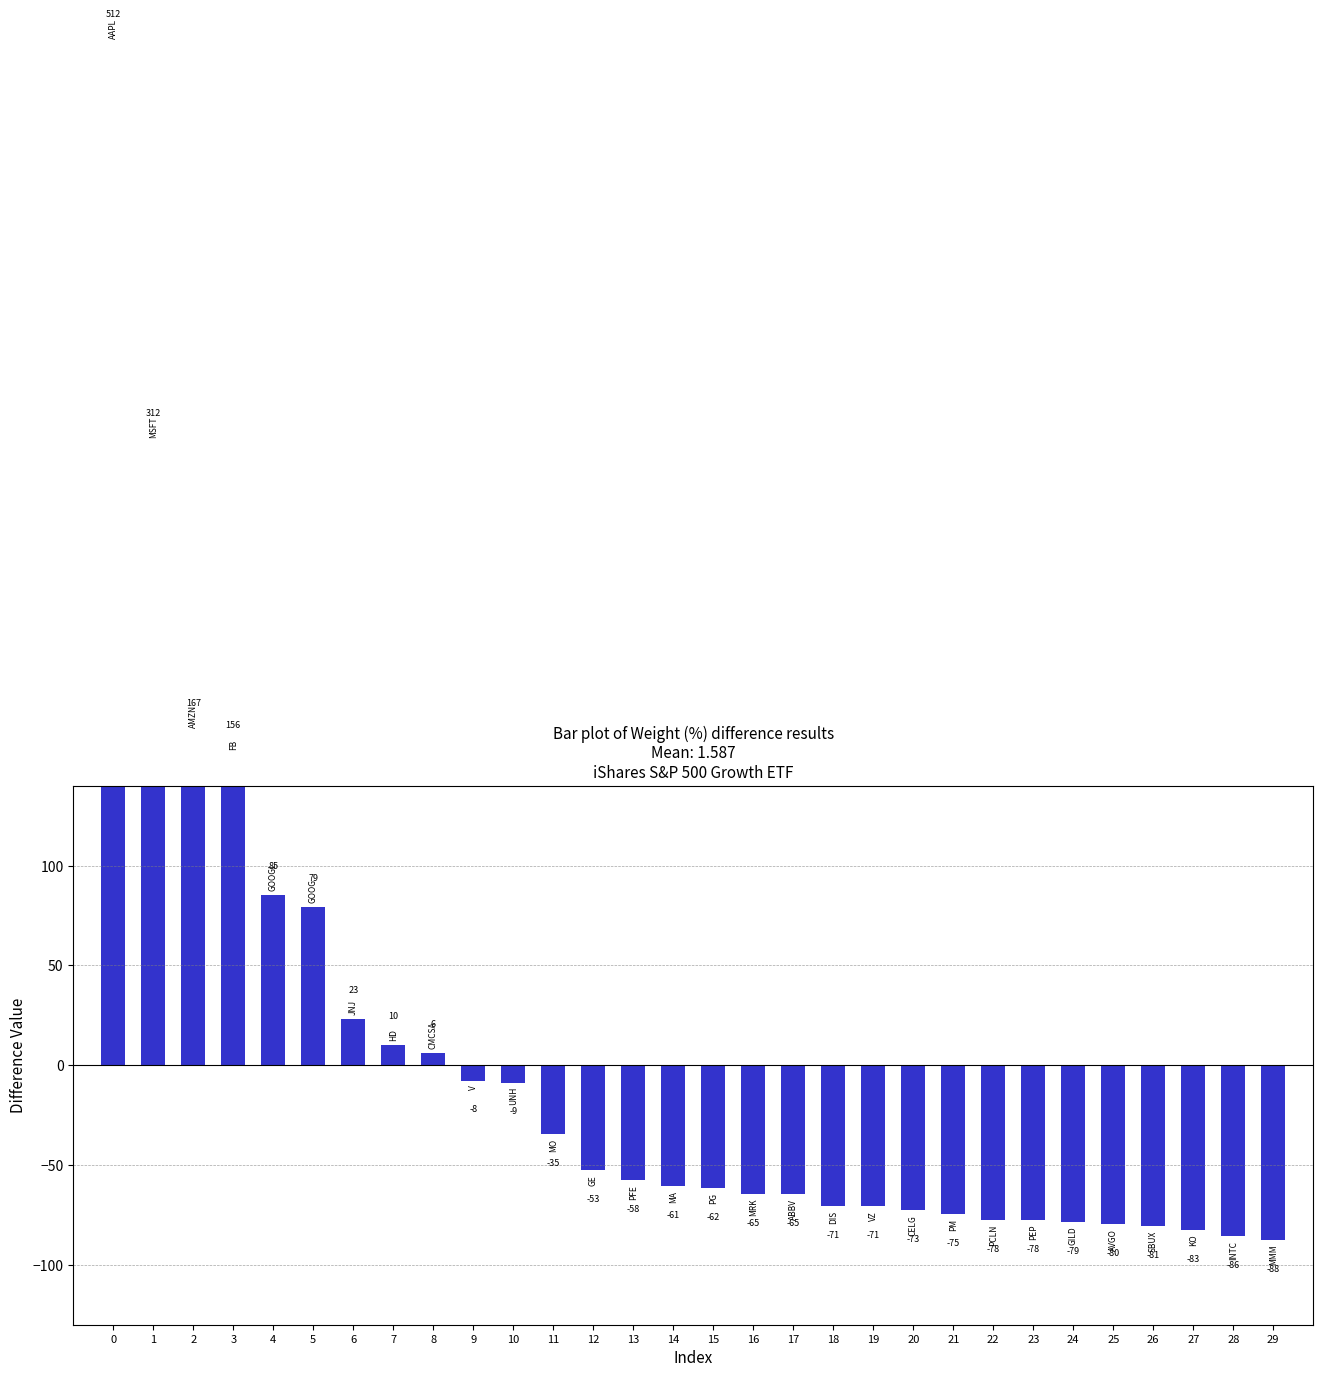

What is the change in value from 0 to 3?

-356.0